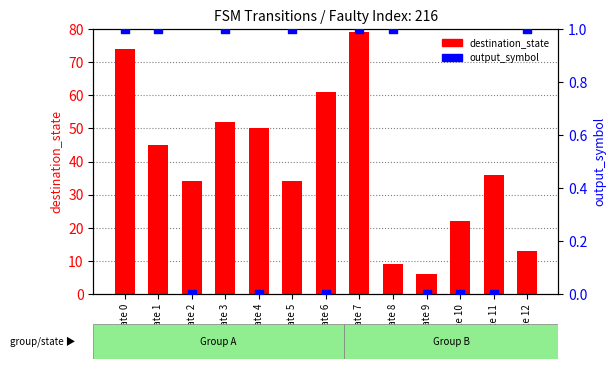

At which category is the sum across all series the highest?

state 7